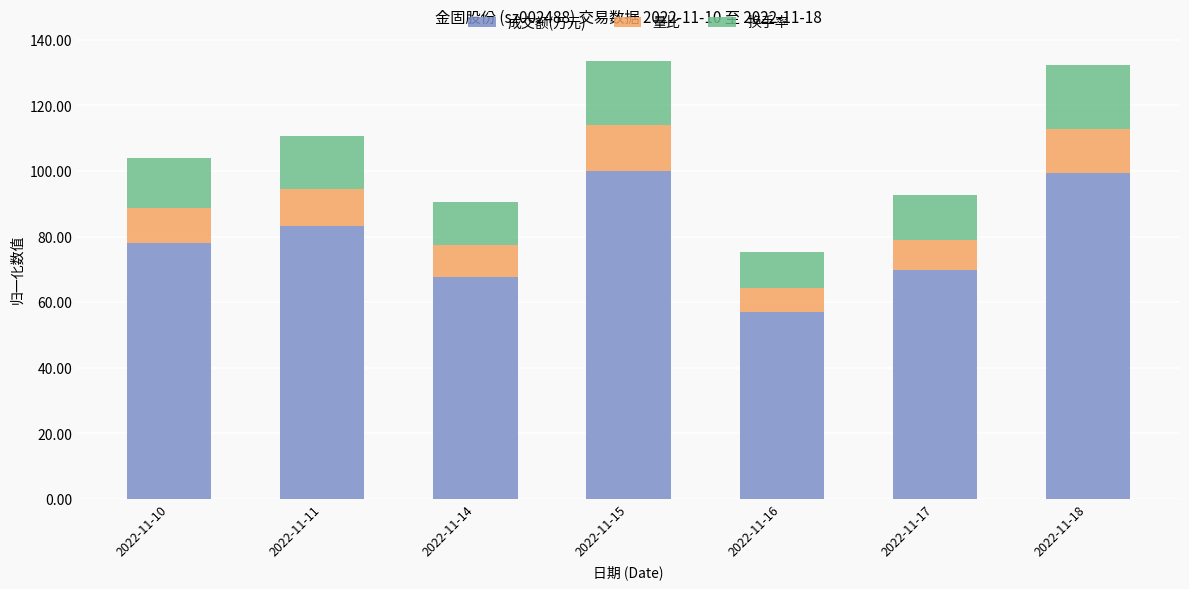

The 成交额(万元) series shows 57.1 at 2022-11-16. True or false?

True